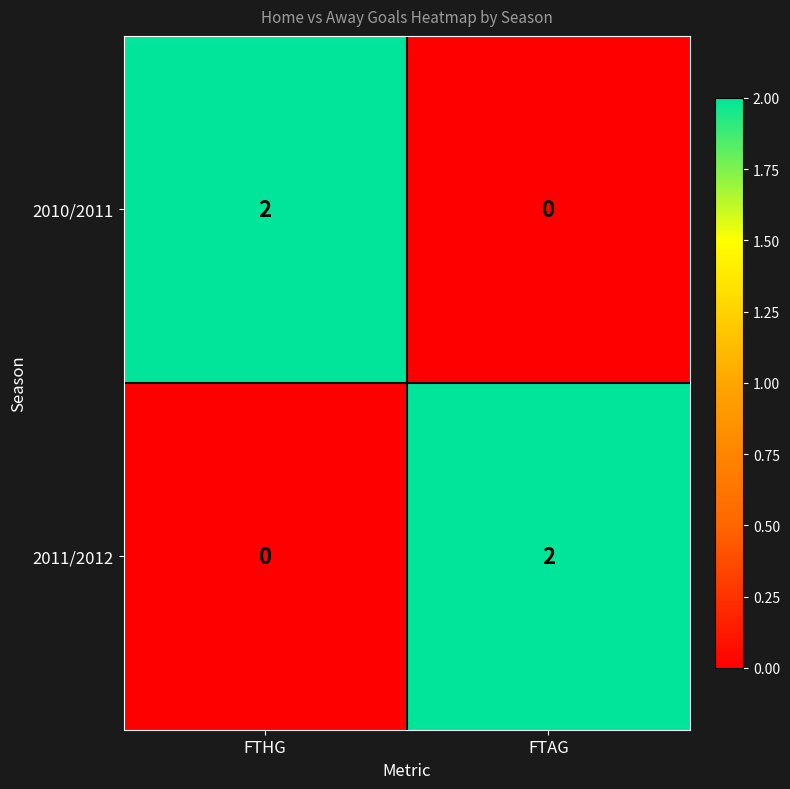

Where is 2011/2012 nearest to the value 1?

FTHG